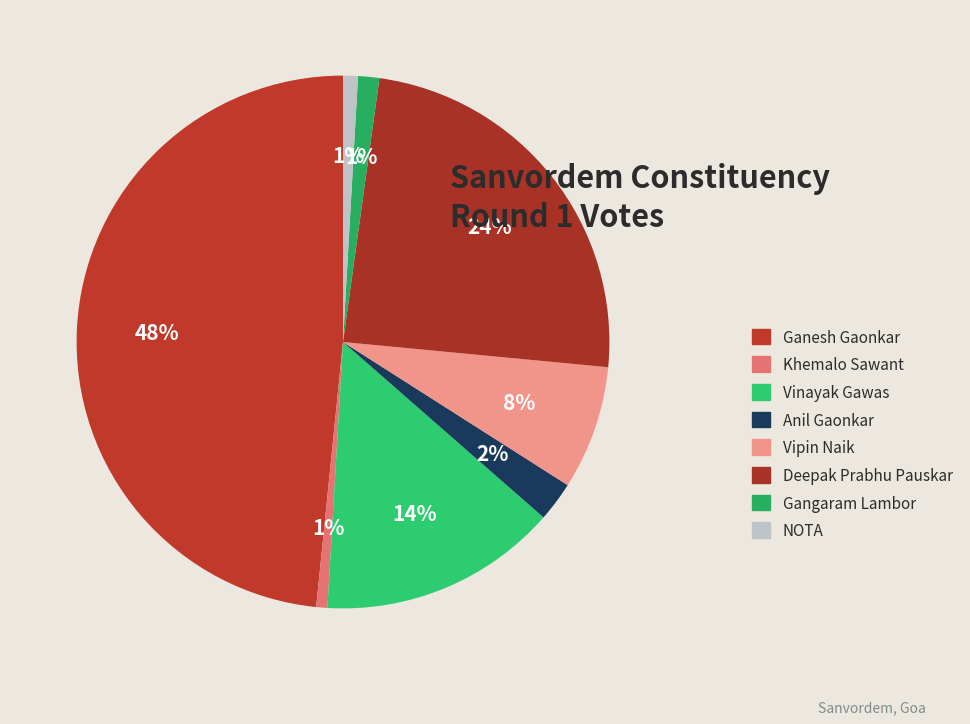

What percentage is the Vipin Naik slice, to the nearest percent?

8%